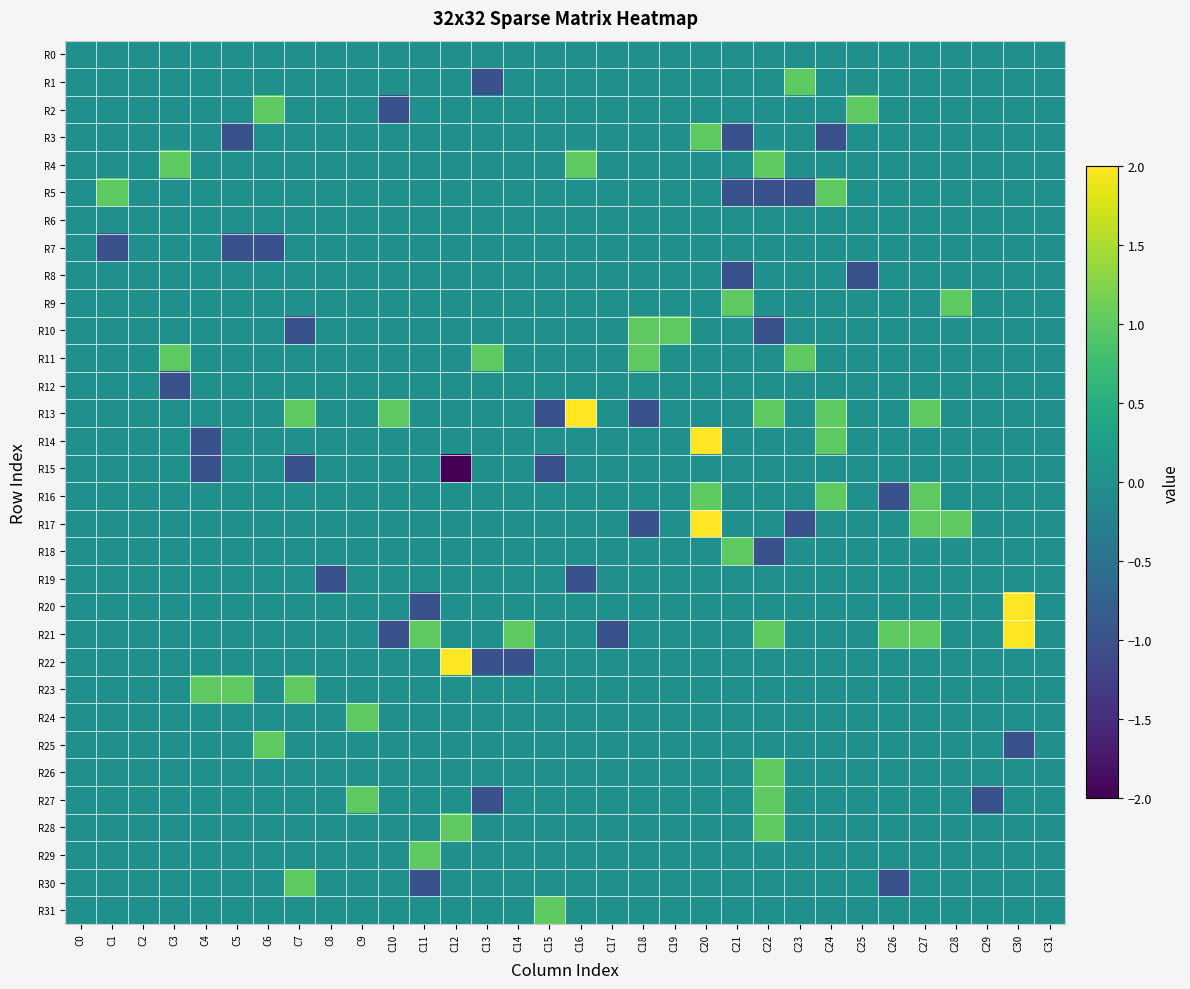

Which category has the lowest value across all series?

C12